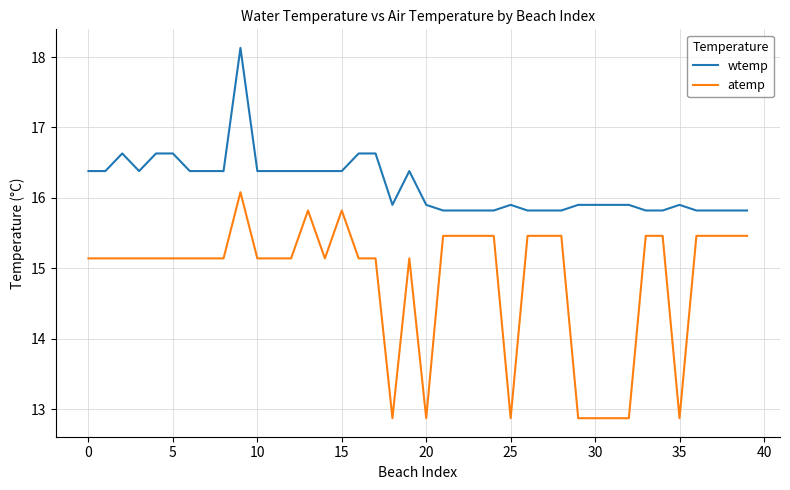

True or false: atemp and wtemp cross at least once.

False